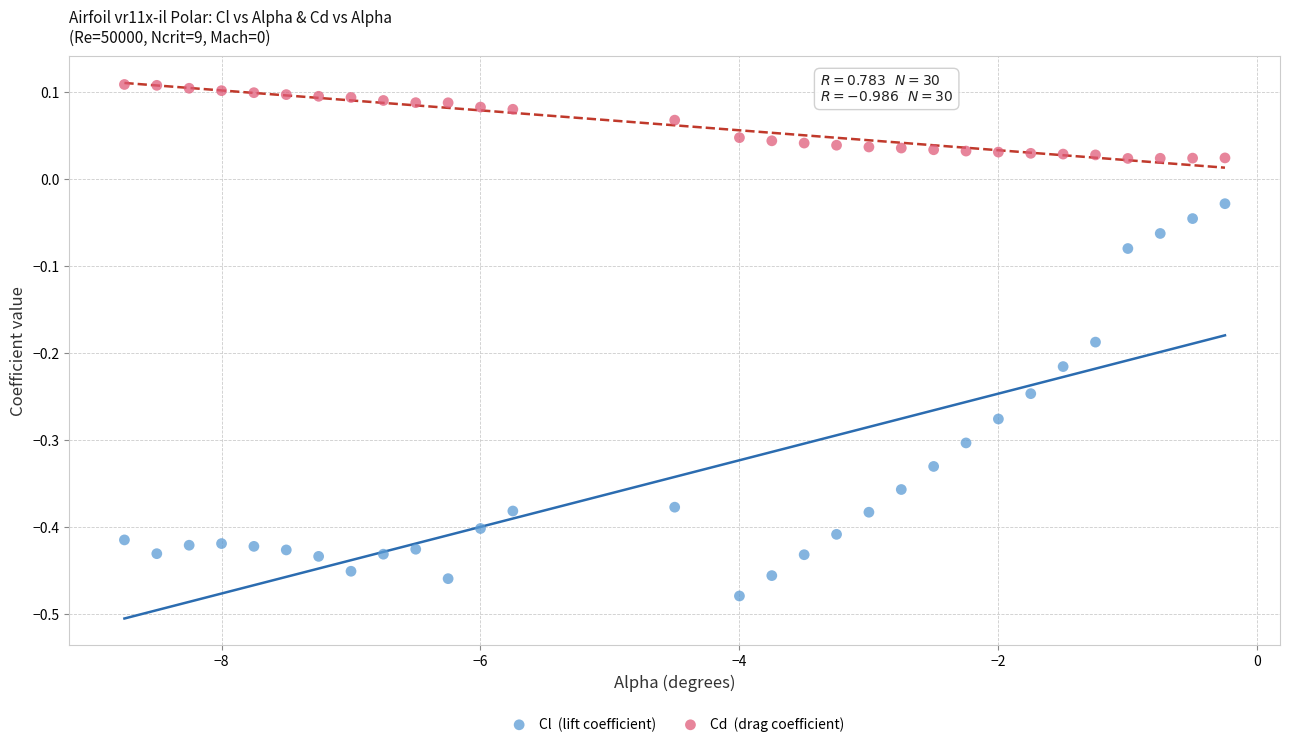

Across all data points, what is the range of Y values (max minus min)?

0.6